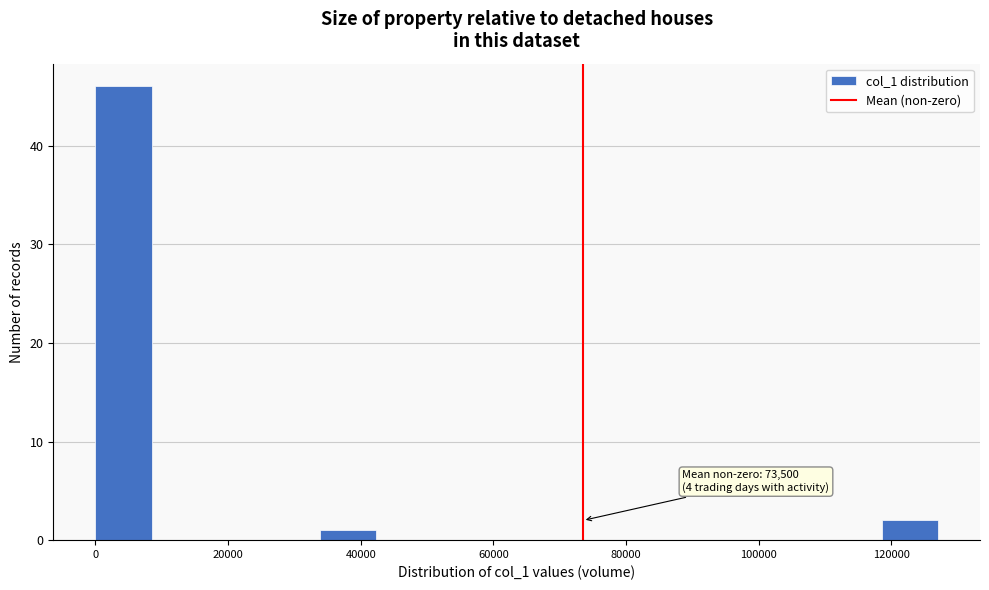

Which range on the x-axis has the tallest bar?

0 to 8000